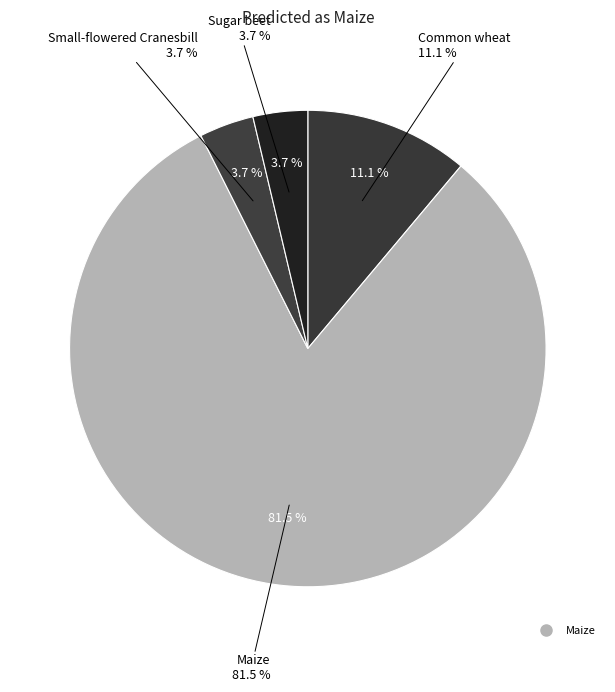

What is the largest slice in the pie chart?

Maize